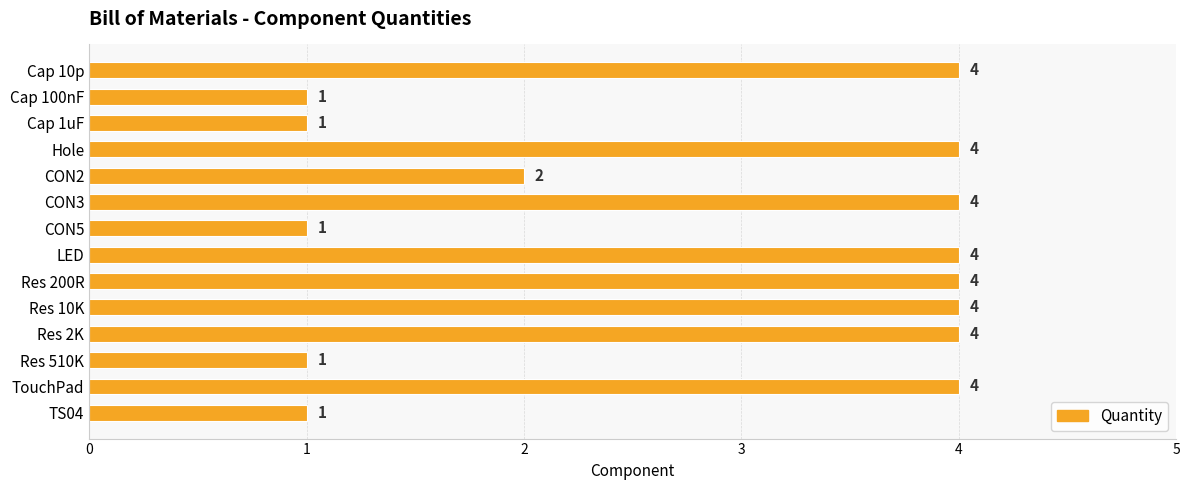

The chart shows a value of 4 at Res 2K. True or false?

True